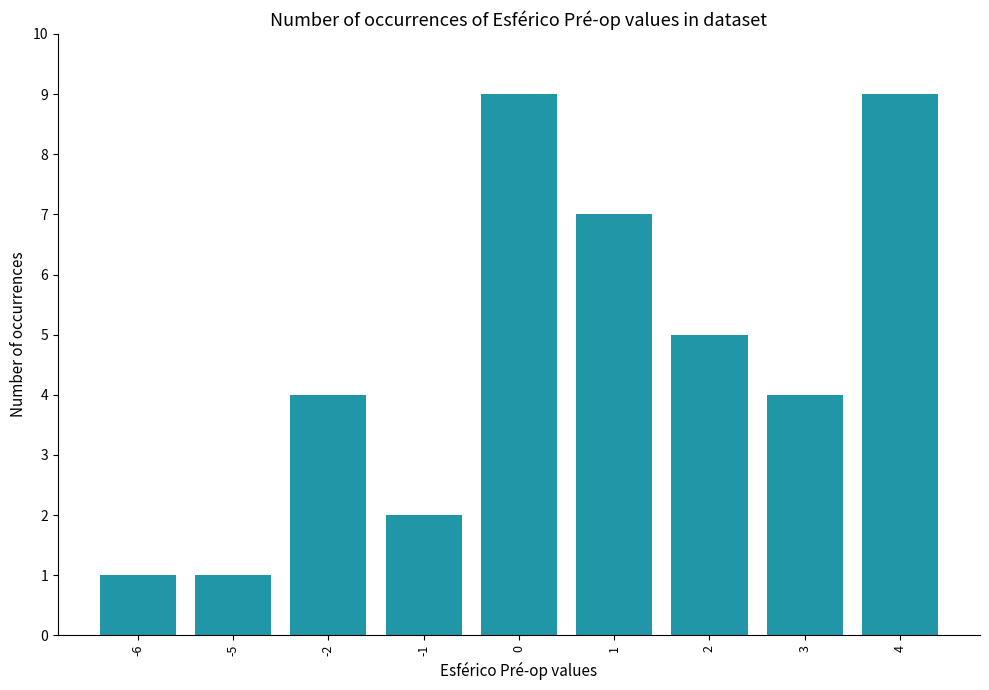

Does the chart contain any negative values?

No